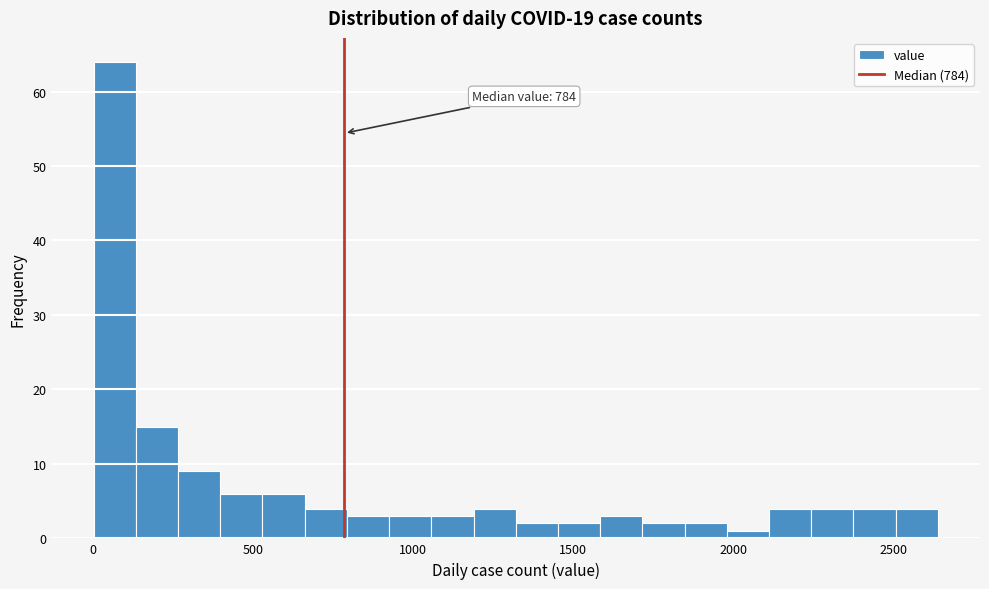

Around what value on the x-axis is the tallest bar? Give the approximate position of its centre, as read against the axis.

50